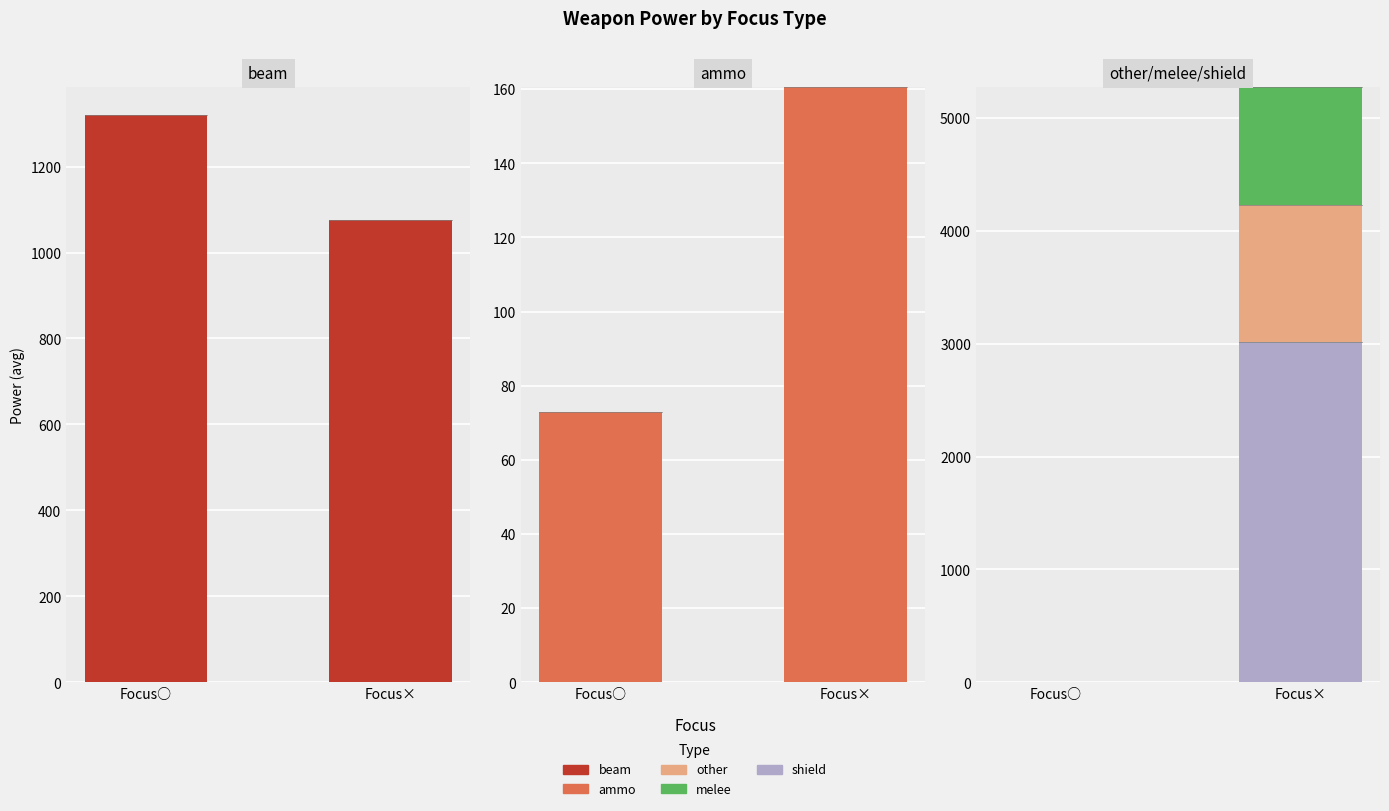

At which category is the sum across all series the highest?

Focus×